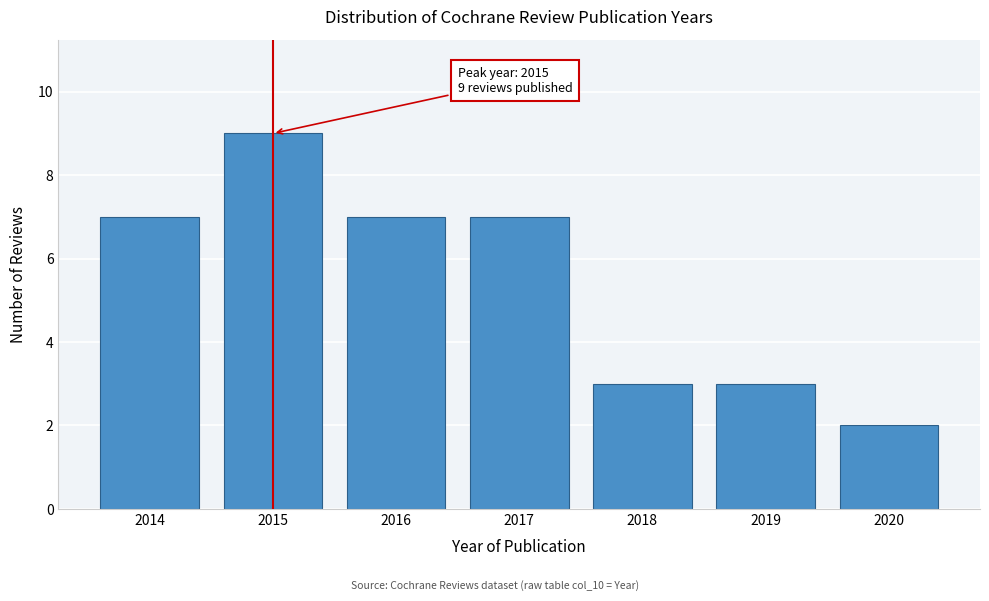

Reading left to right, extract all data points from this chart.

2014=7	2015=9	2016=7	2017=7	2018=3	2019=3	2020=2